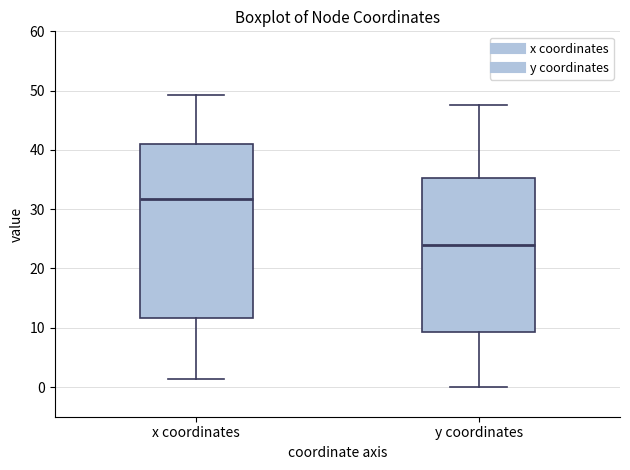

Which box's median line is the highest?

x coordinates